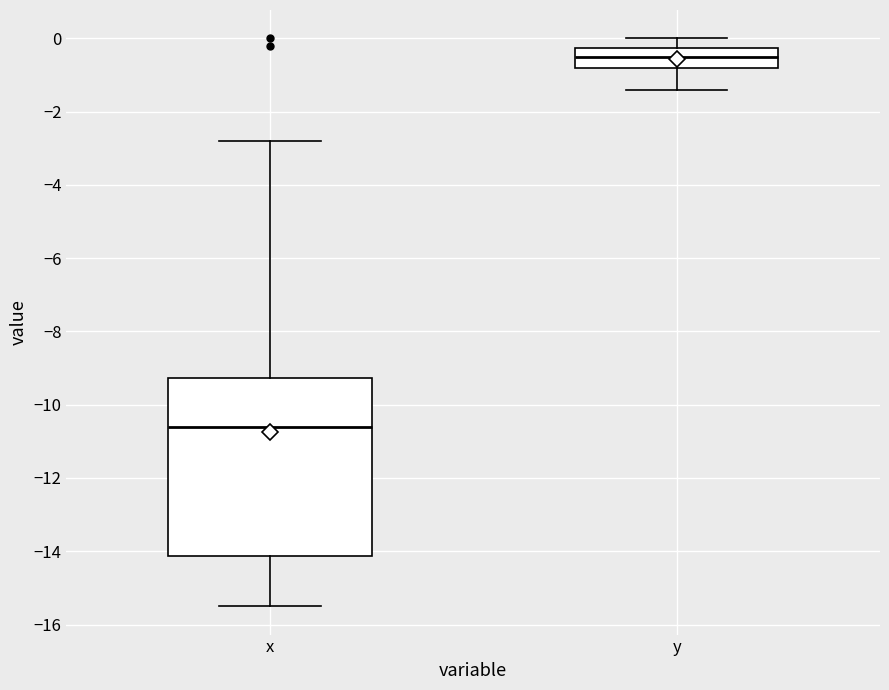

Where does the upper whisker of the box for x end on the y-axis? The values are not printed on the chart, so give them approximately, as read against the axis.

-2.8